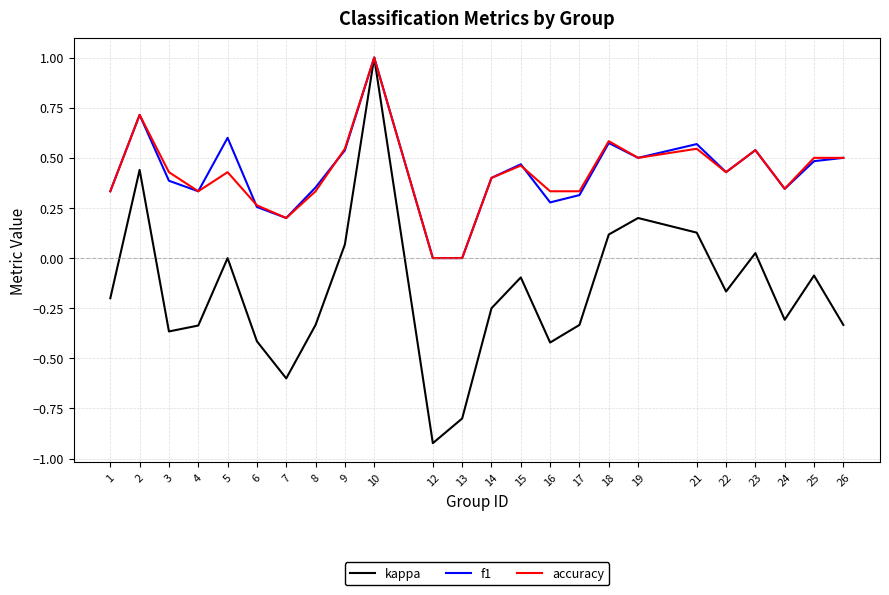

Between 15 and 21, which series saw the biggest shift?

kappa